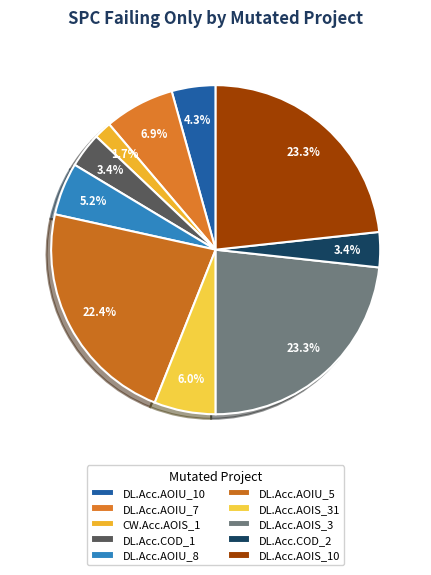

Count the number of slices in the pie.

10